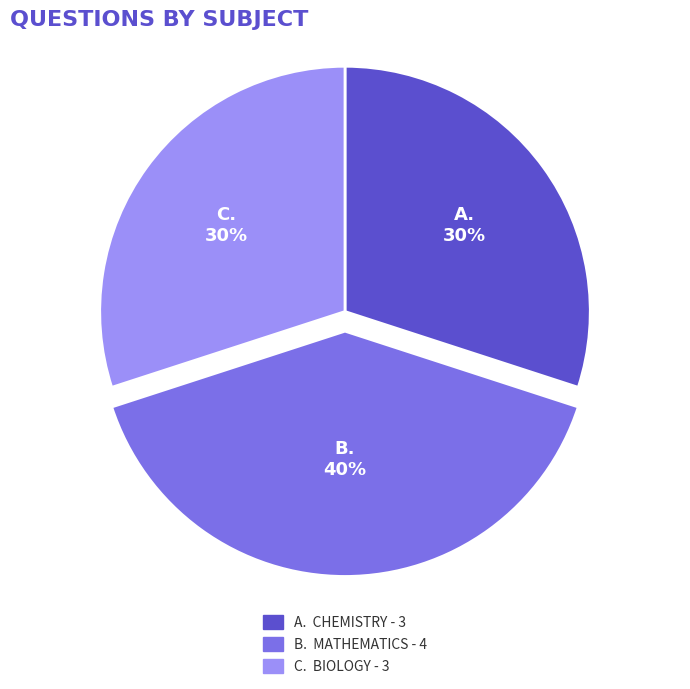

To the nearest percent, what is the average slice percentage?

33%